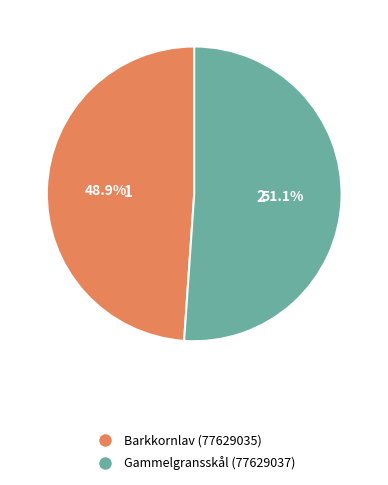

How many segments does this pie chart have?

2